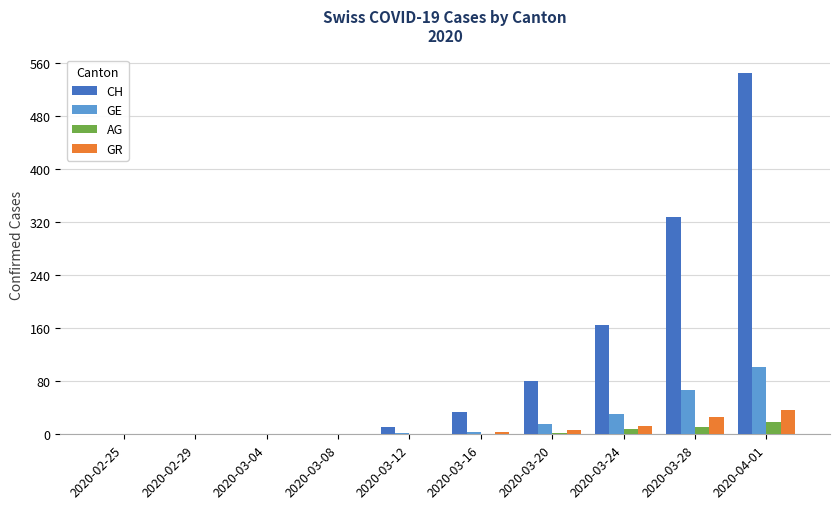

Count the number of categories in the chart.

10